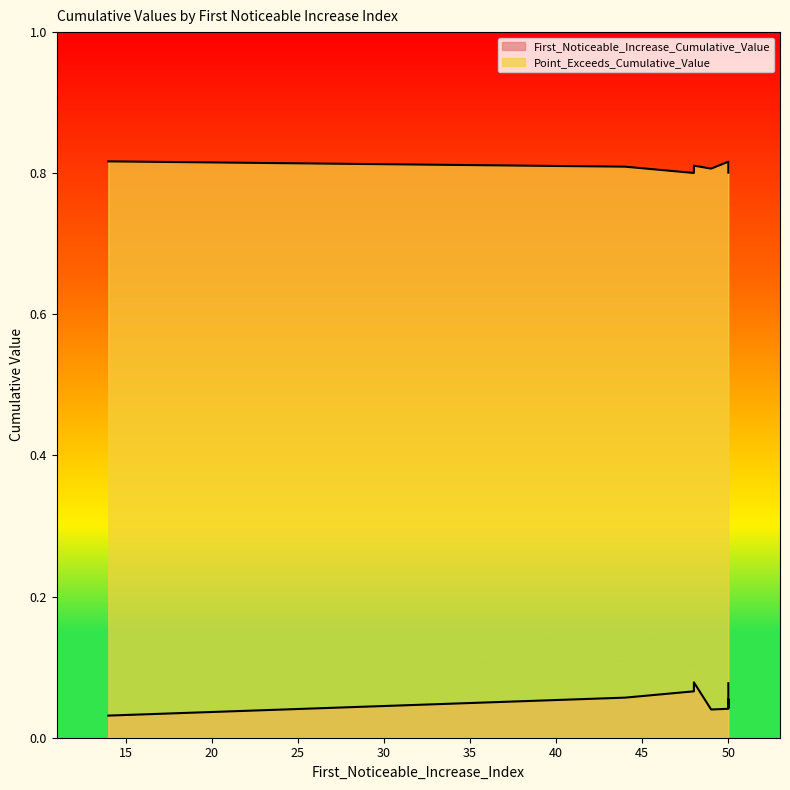

True or false: Point_Exceeds_Cumulative_Value and First_Noticeable_Increase_Cumulative_Value intersect in this chart.

False